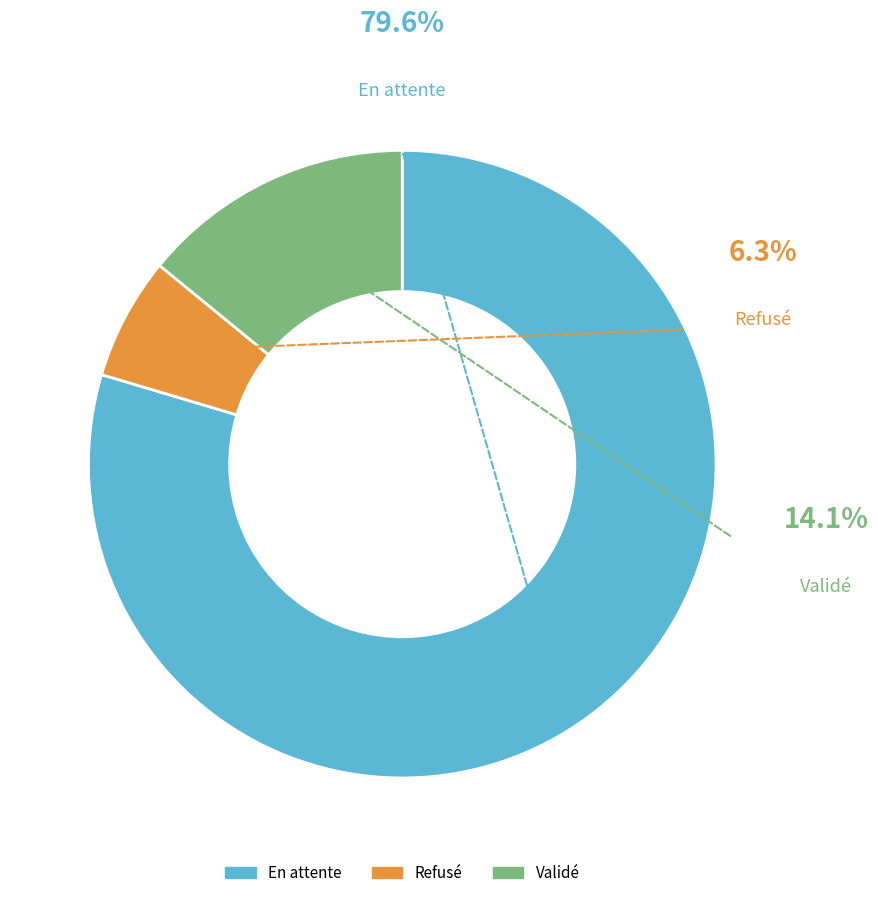

To the nearest percent, what is the average slice percentage?

33%